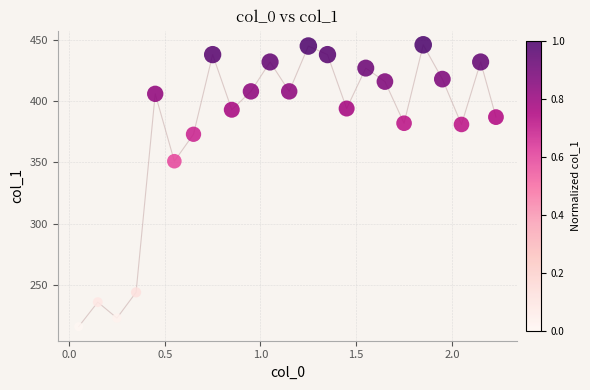

What Y value in the scatter plot is closest to 331?

351